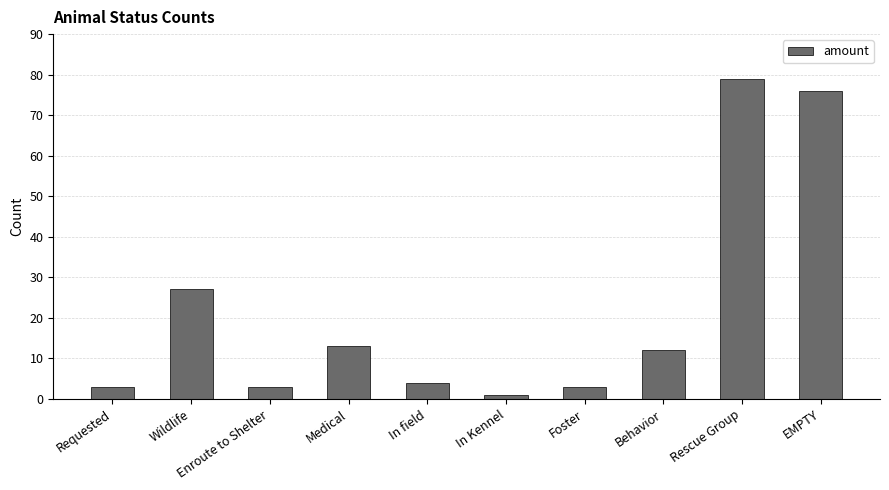

What is the label of the 3rd bar from the left?

Enroute to Shelter